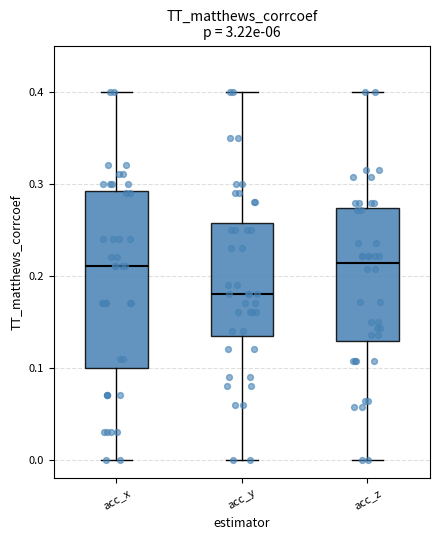

Reading left to right, read every box against the y-axis: the position of its median line, the range the box covers, and the ends of its whiskers. The values are not printed on the chart, so give them approximately, as read against the axis.

acc_x: median 0.21, box 0.10 to 0.29, whiskers 0.00 to 0.40
acc_y: median 0.18, box 0.14 to 0.26, whiskers 0.00 to 0.40
acc_z: median 0.21, box 0.13 to 0.27, whiskers 0.00 to 0.40